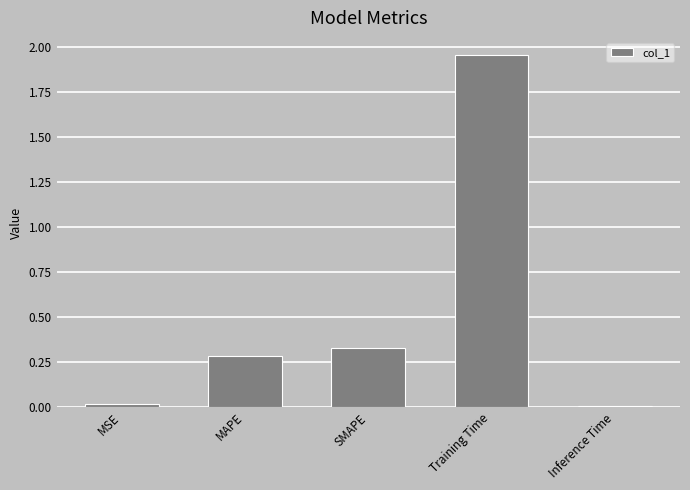

What is the label of the 2nd bar from the right?

Training Time